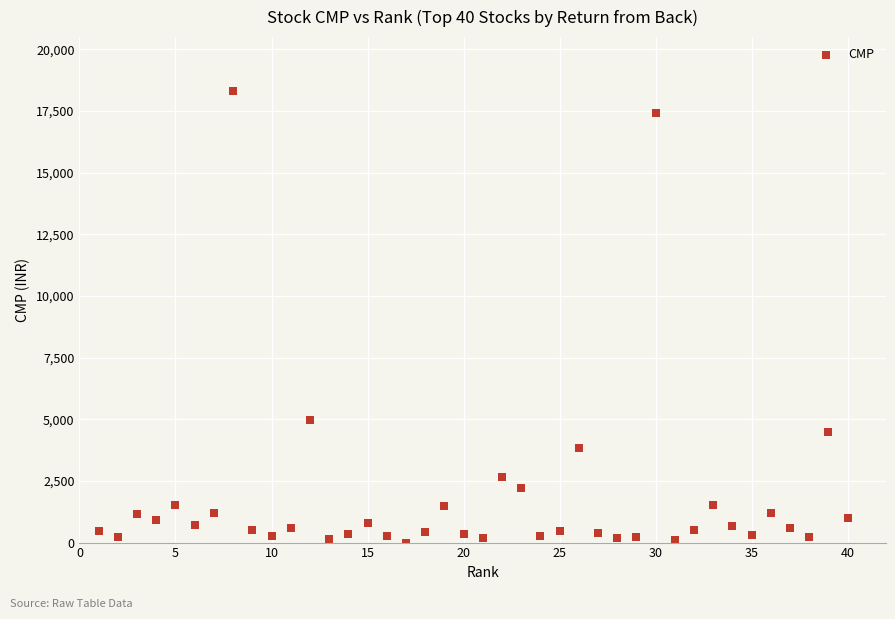

What is the range of Y values (max minus min)?

18299.3